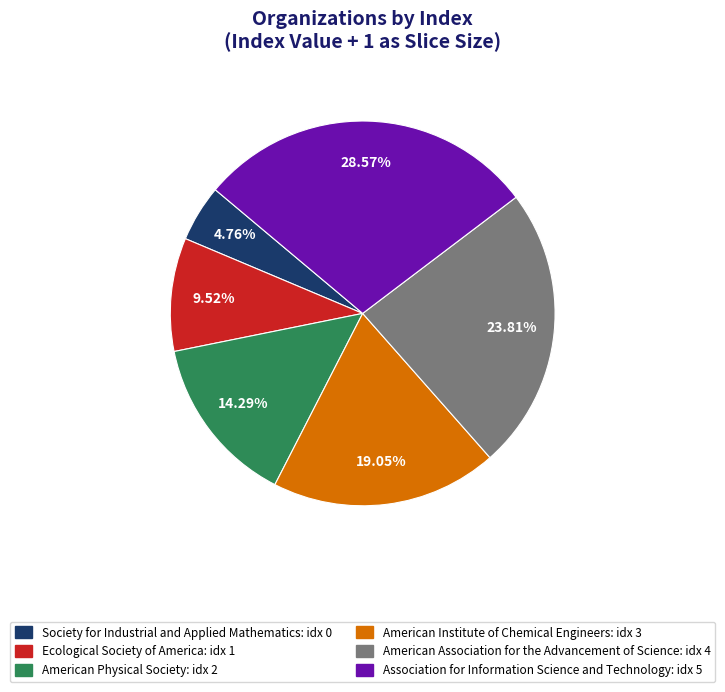

Which category has the biggest portion of the pie?

Association for Information Science and Technology